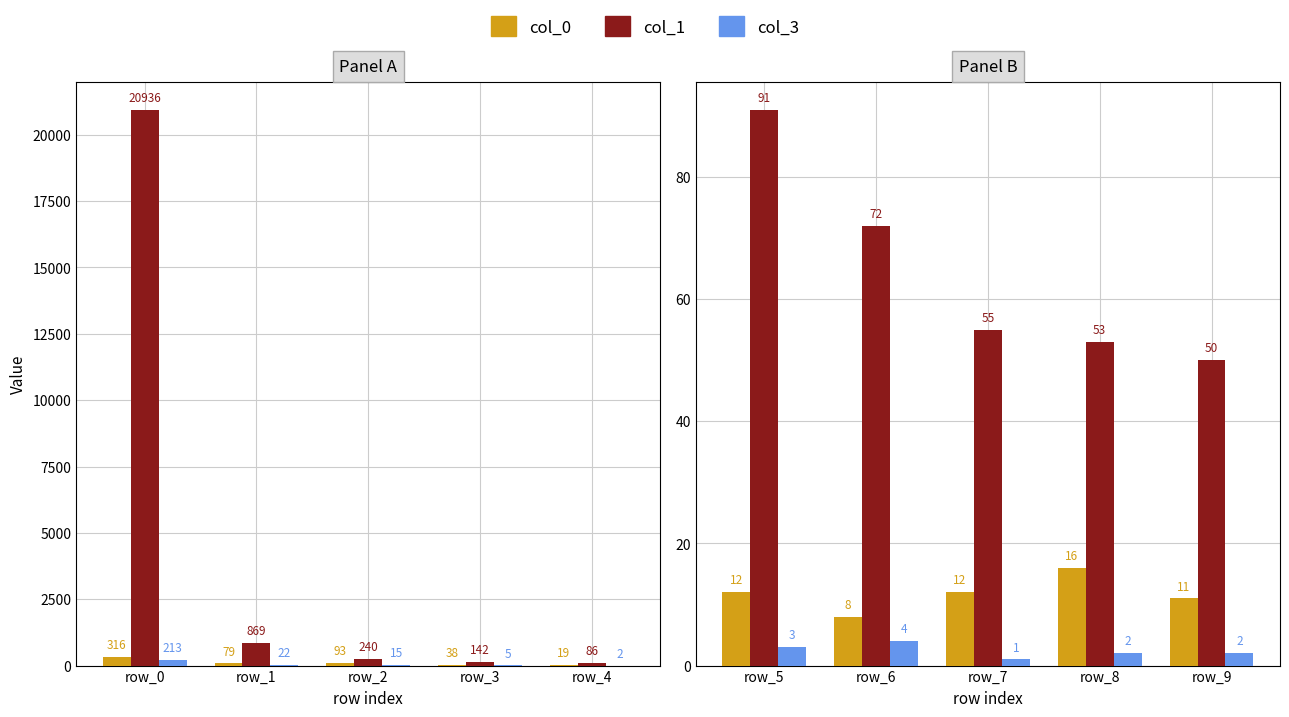

List the series in order of their peak value, highest first.

col_1, col_0, col_3